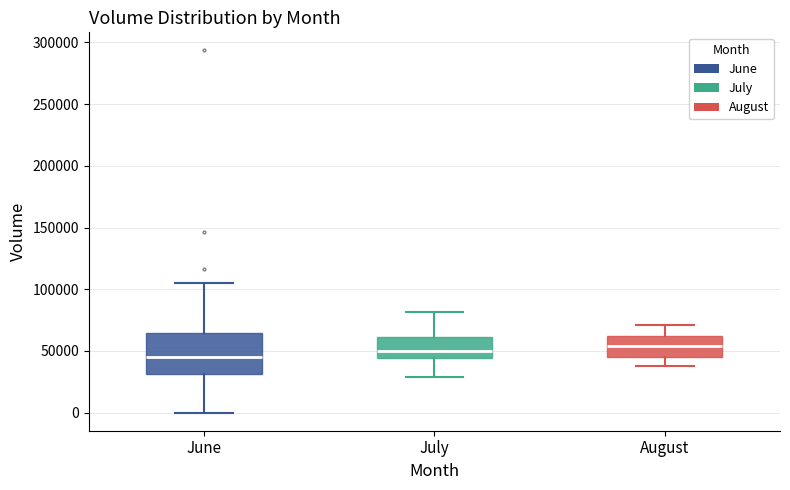

Where is the lower edge of the box for June on the y-axis? The values are not printed on the chart, so give them approximately, as read against the axis.

30000